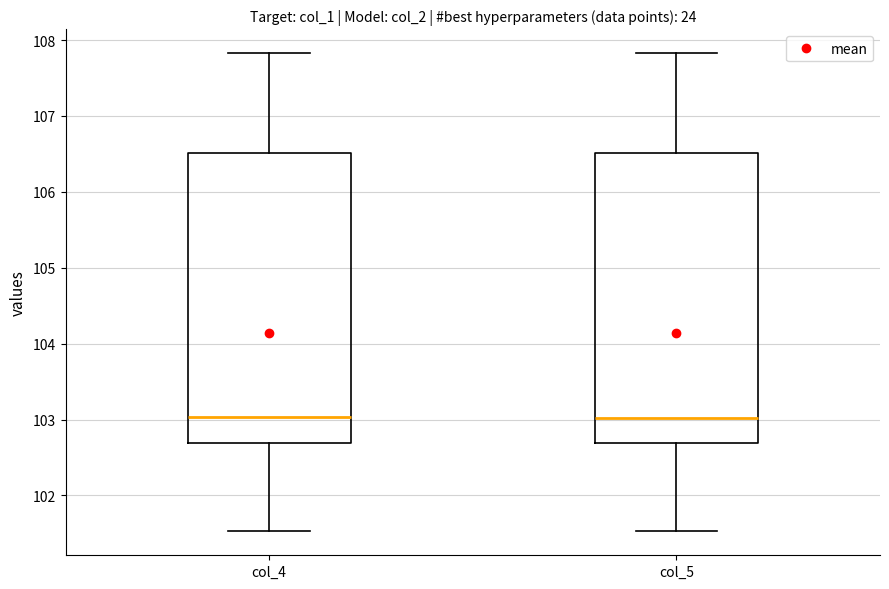

Where does the median line of the box for col_4 sit on the y-axis? The values are not printed on the chart, so give them approximately, as read against the axis.

103.0